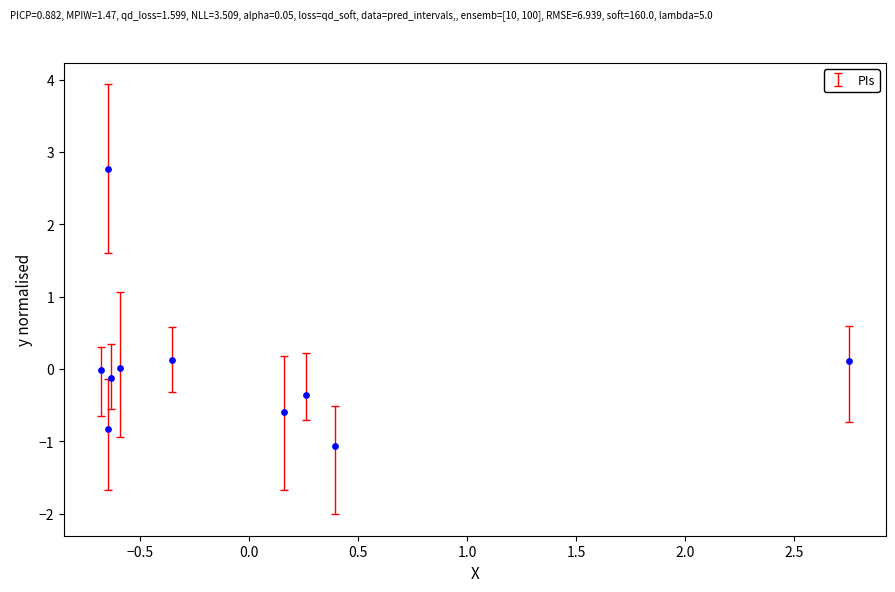

What is the range of Y values (max minus min)?

3.8